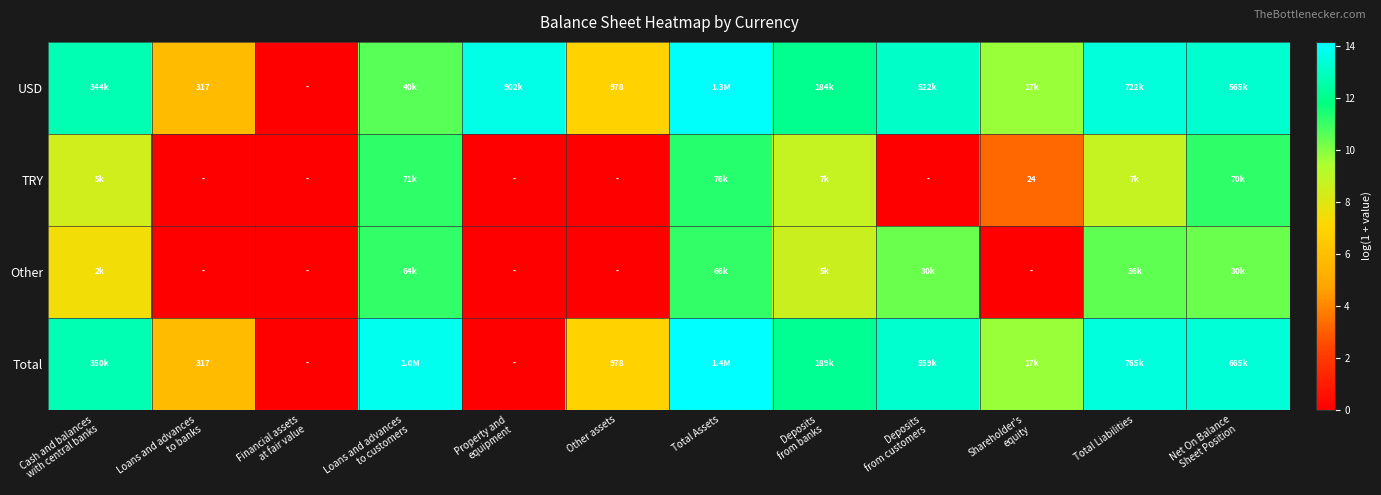

What is the sum of the Total values at Shareholder's equity and Cash and balances with central banks?

22.5